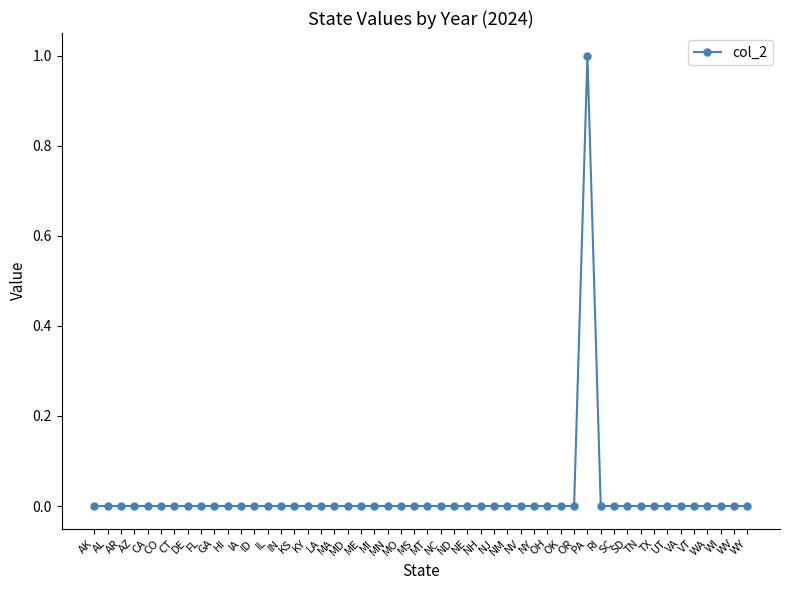

True or false: the data has more than 0 interior local peaks.

True